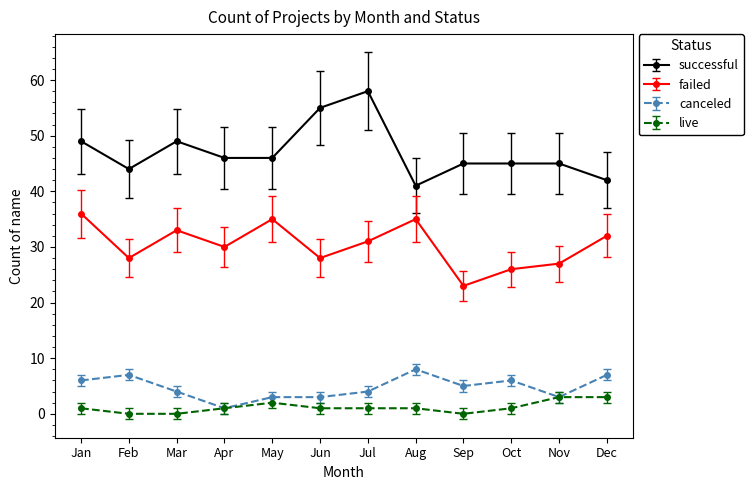

True or false: canceled has a value of 3 at Oct.

False